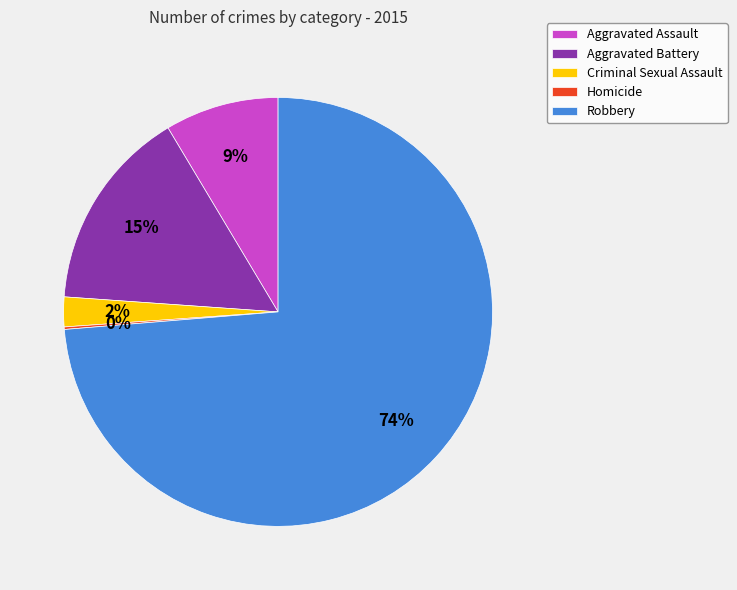

To the nearest percent, what is the average slice percentage?

20%